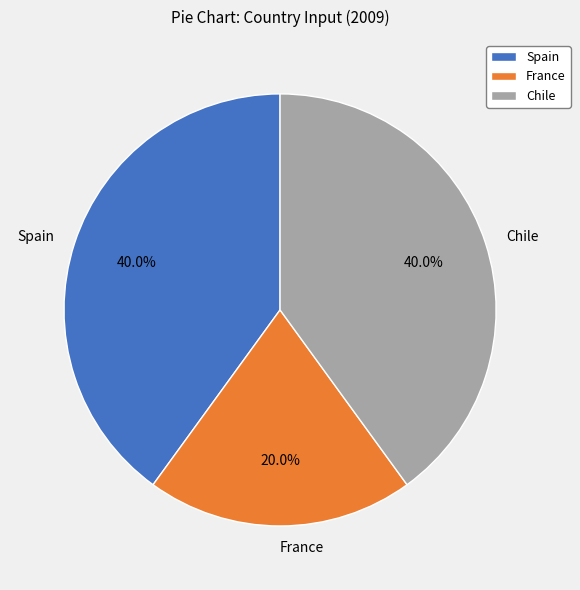

To the nearest percent, what is the difference between the largest and smallest slice percentages?

20%